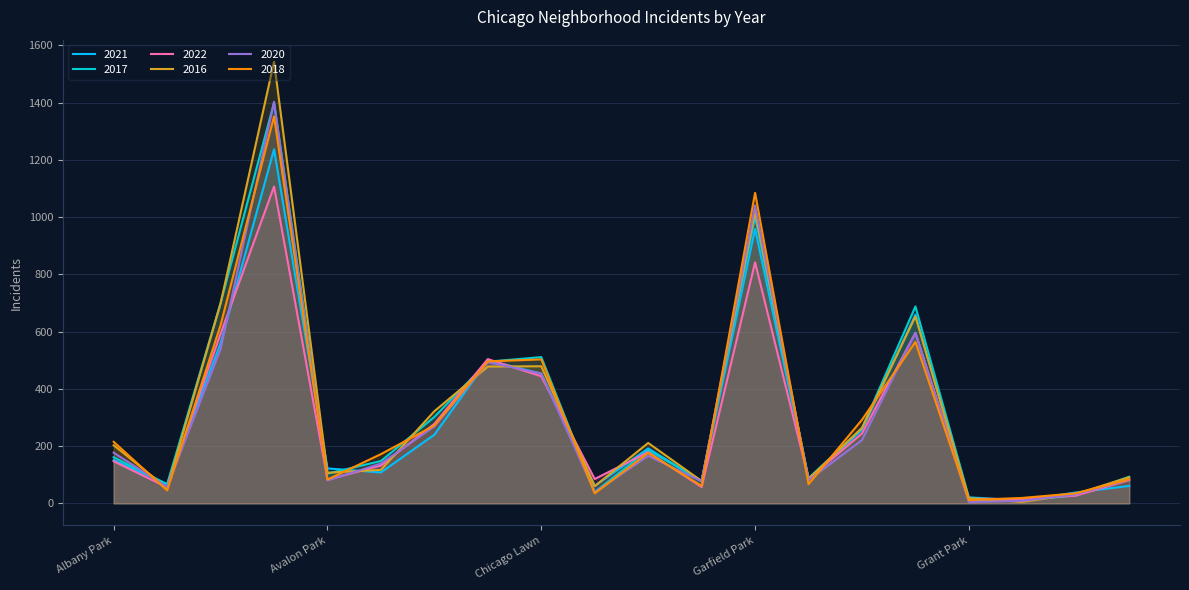

At which label is 2022 closest to 561?

Auburn Gresham